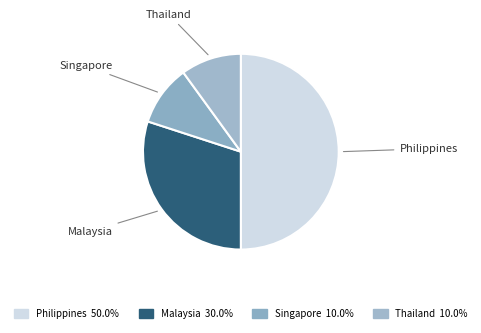

What is the largest slice in the pie chart?

Philippines